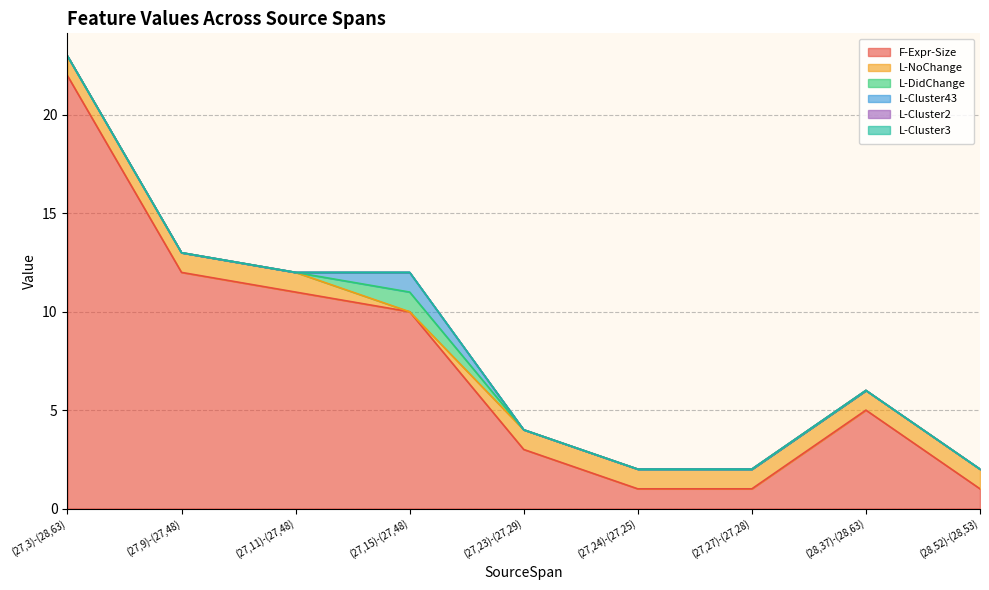

What is the difference between the highest and lowest values at (27,23)-(27,29)?

3